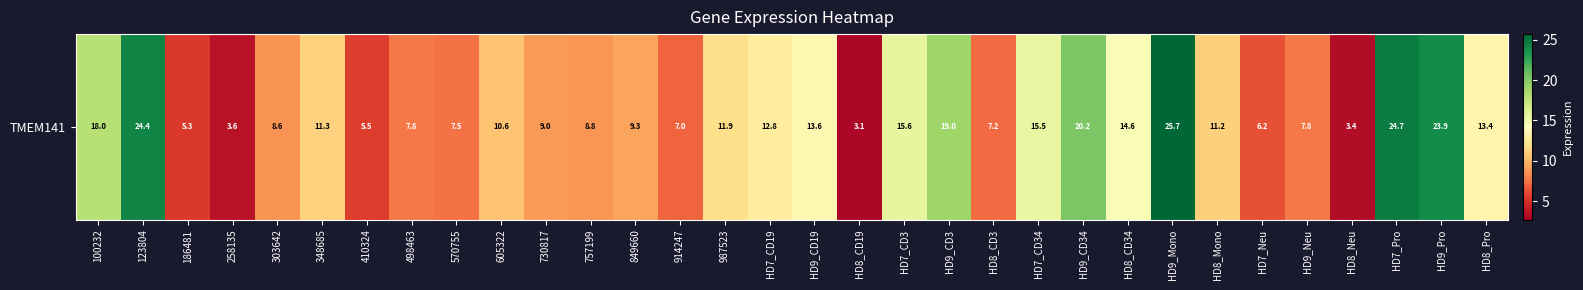

The chart shows a value of 14.6 at HD8_CD34. True or false?

True